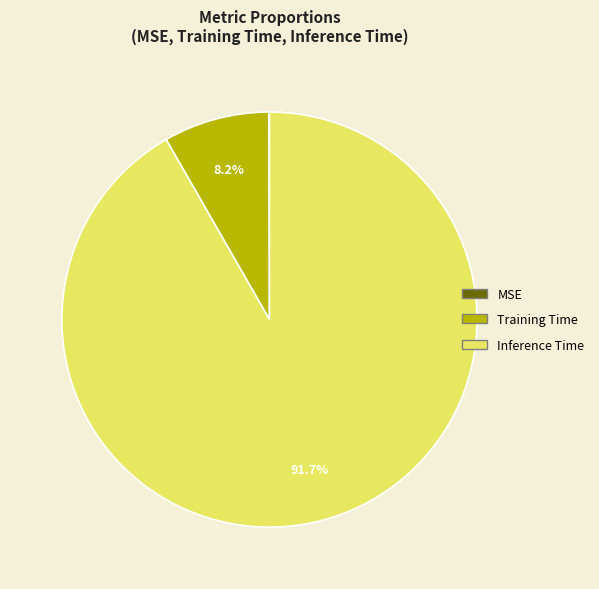

The Training Time slice represents 8% of the pie. True or false?

True